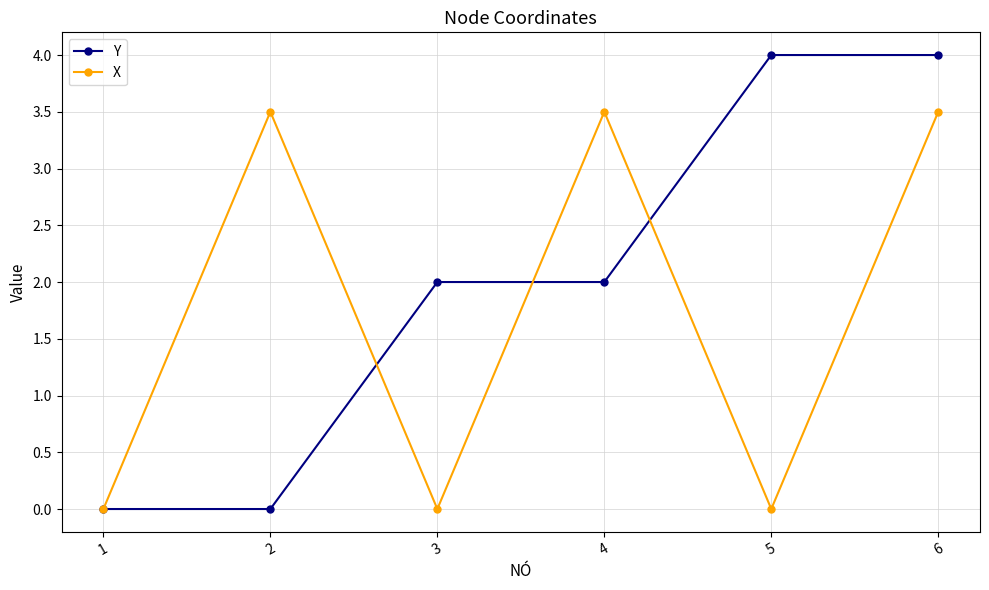

What is the maximum value for Y?

4.0